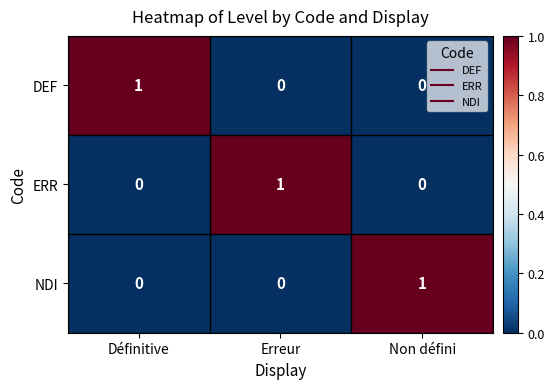

The ERR series shows 2 at Erreur. True or false?

False